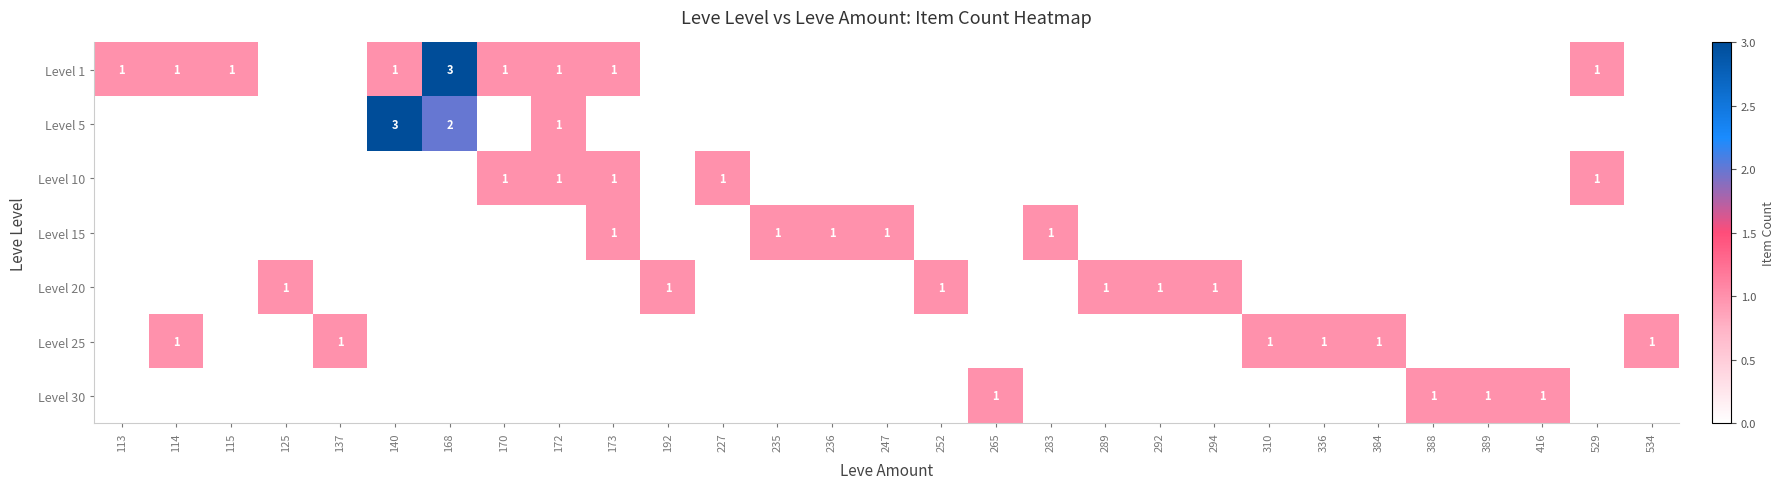

The value of Level 10 at 227 is 1. True or false?

True